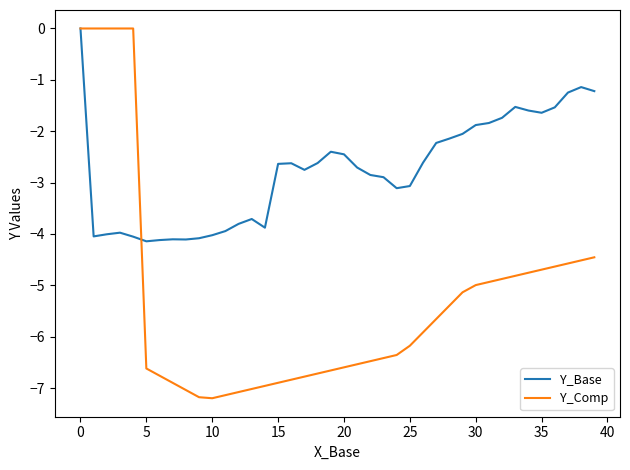

True or false: Y_Comp and Y_Base intersect in this chart.

True